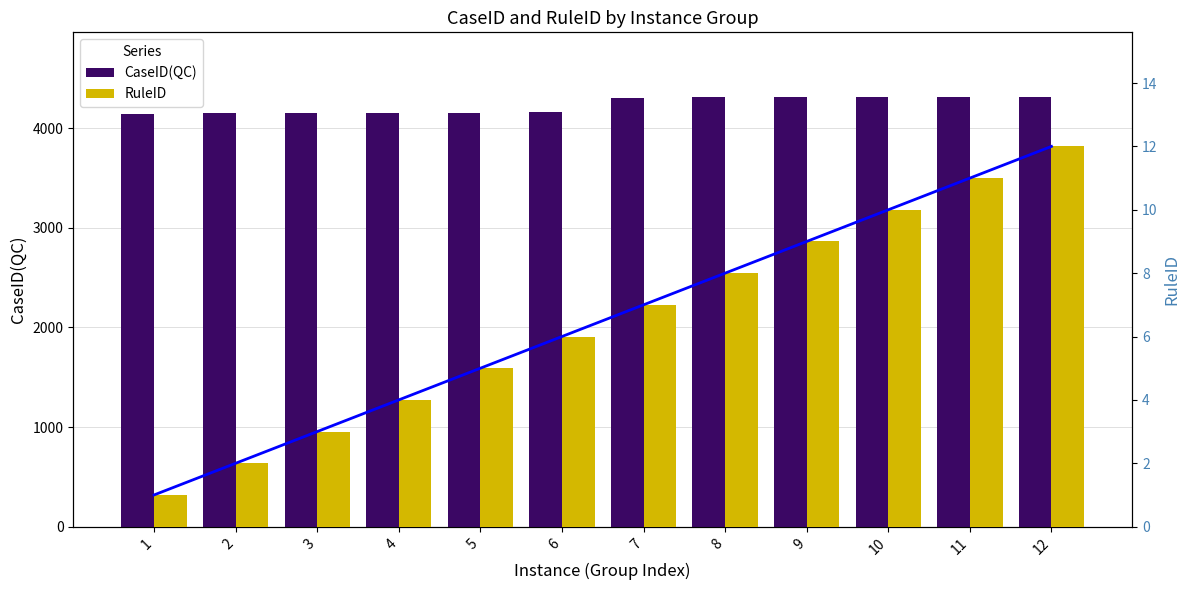

What value does the RuleID trend series have at 5, to the nearest 5?

5